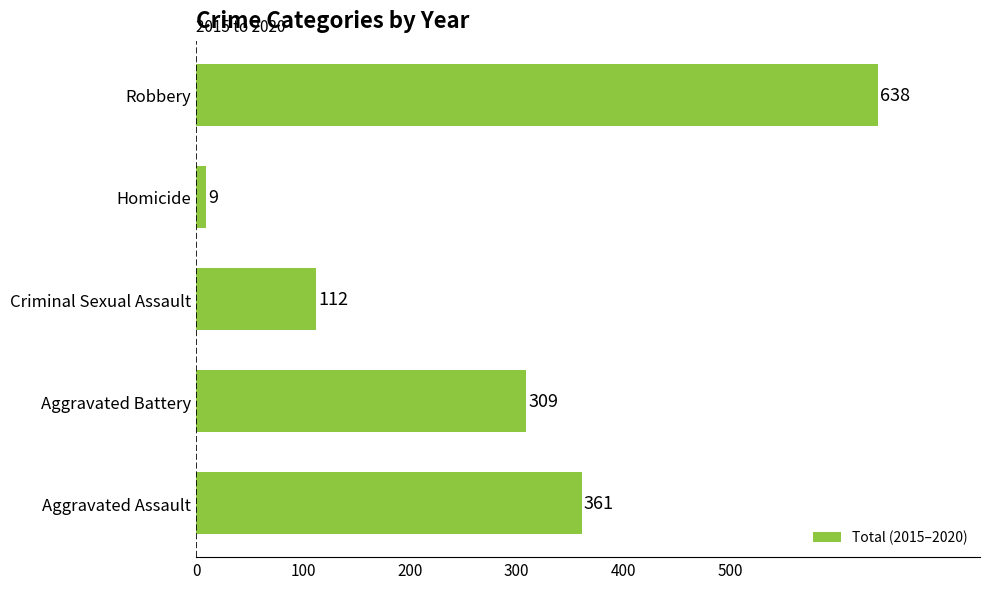

True or false: the data shows 1074 at Robbery.

False